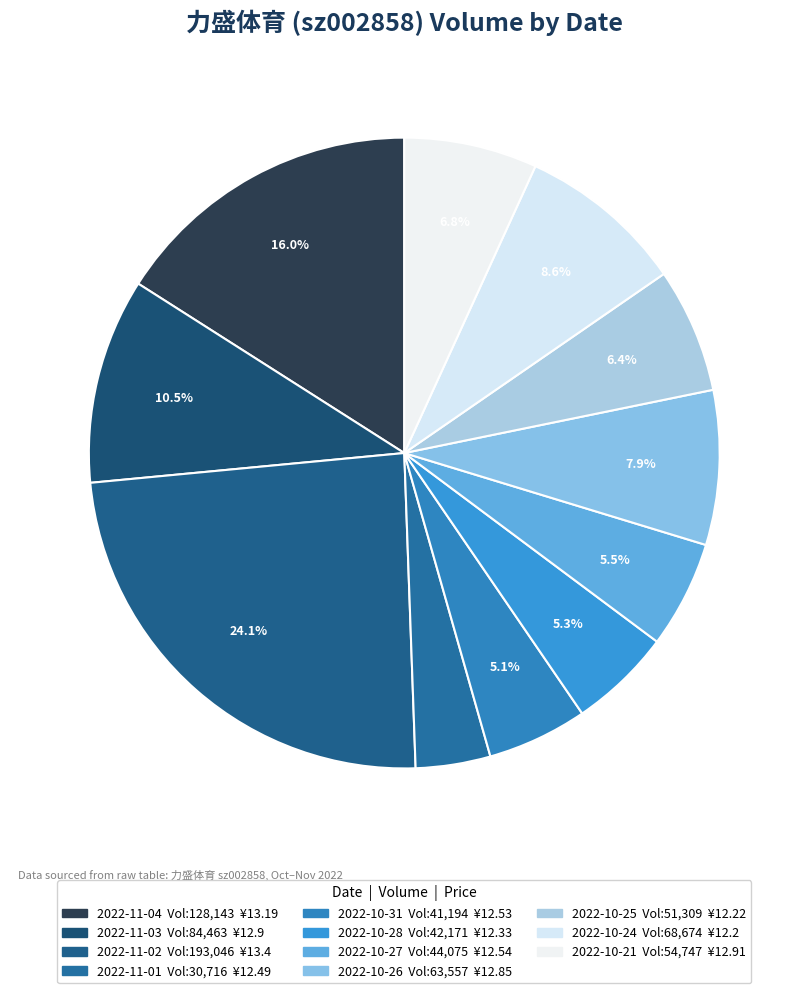

How many slices are in this pie chart?

11